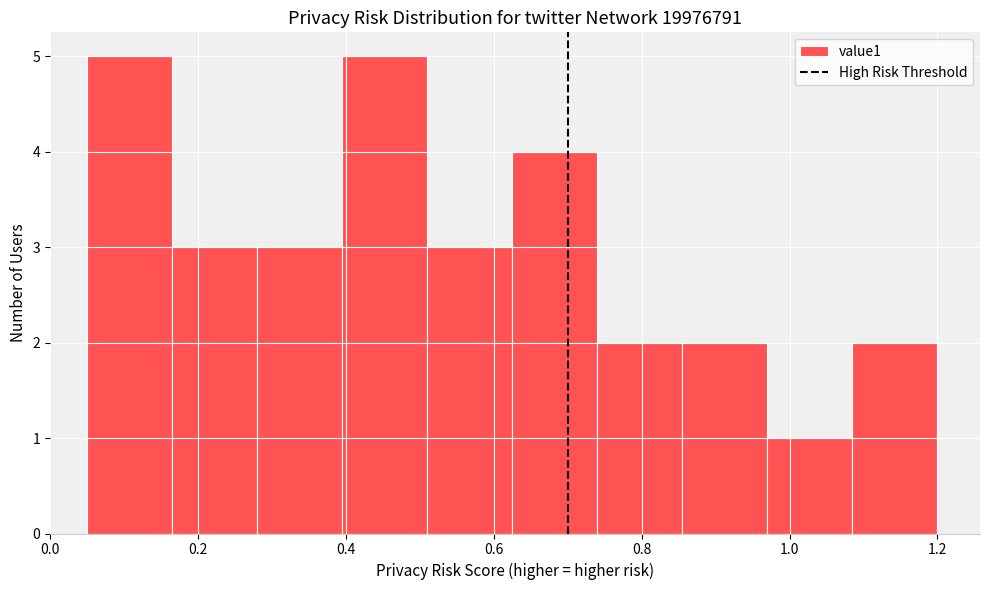

How tall is the bar that spans 0.740 to 0.855 on the x-axis? Neither the bar edges nor the heights are printed on the chart, so give them approximately, as read against the axes.

2